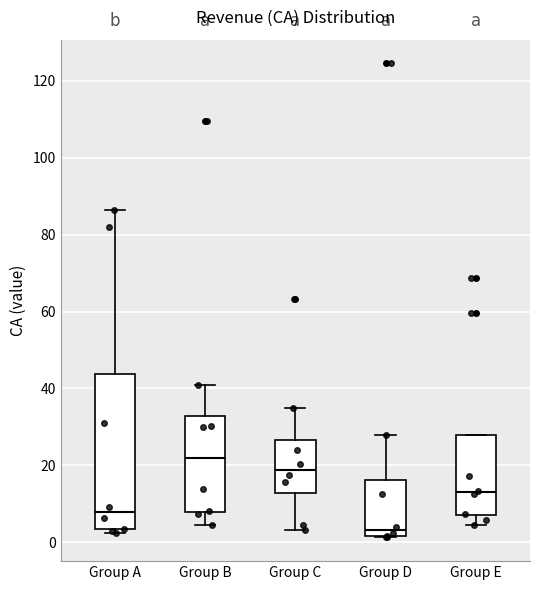

Reading left to right, read every box against the y-axis: the position of its median line, the range the box covers, and the ends of its whiskers. The values are not printed on the chart, so give them approximately, as read against the axis.

Group A: median 8, box 4 to 44, whiskers 2 to 86
Group B: median 22, box 8 to 32, whiskers 4 to 40
Group C: median 18, box 12 to 26, whiskers 4 to 34
Group D: median 4, box 2 to 16, whiskers 2 to 28
Group E: median 14, box 6 to 28, whiskers 4 to 28